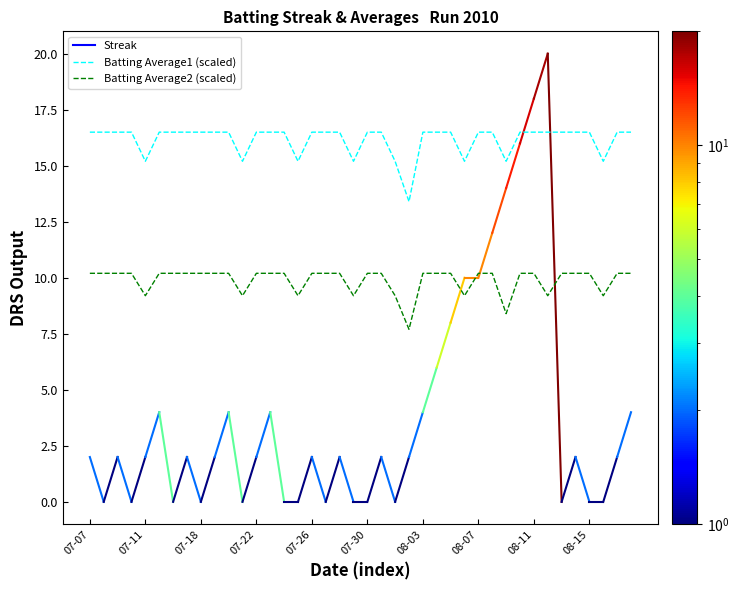

Which series has the largest total across all categories?

Batting Average1 (scaled)